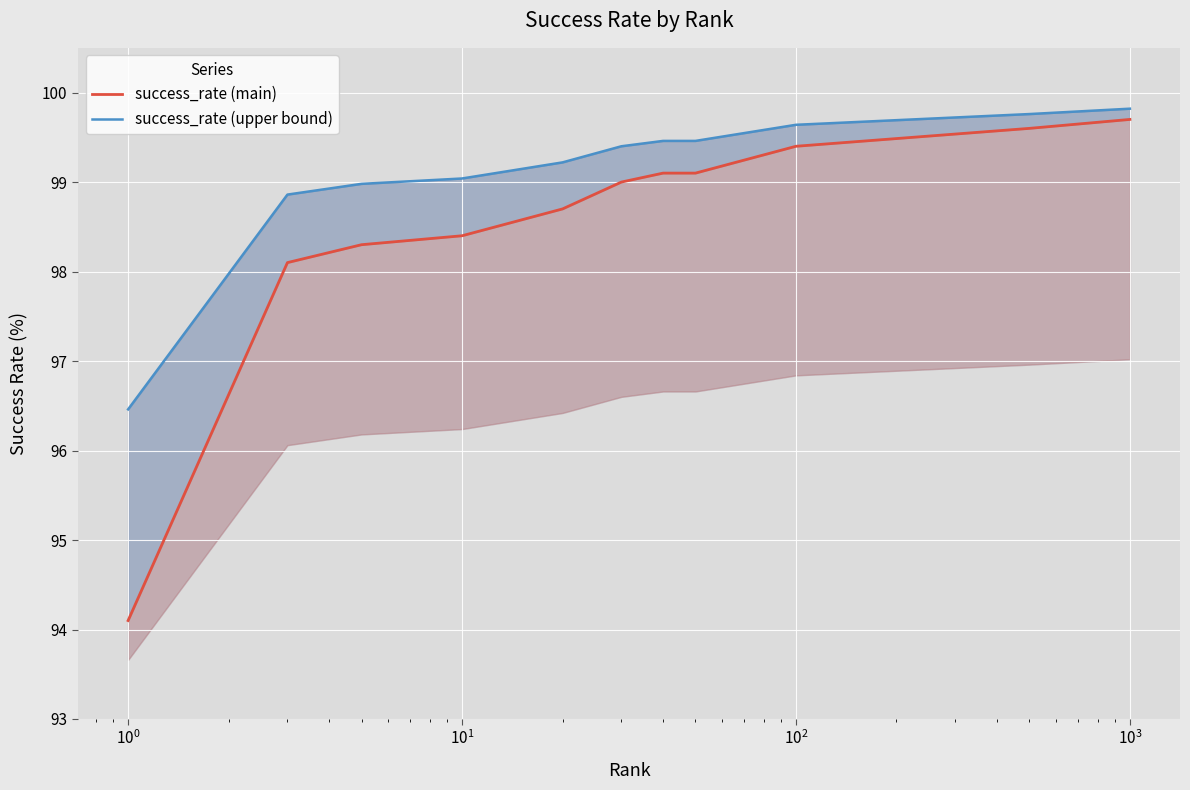

What are all the series names shown in the legend?

success_rate (main), success_rate (upper bound)